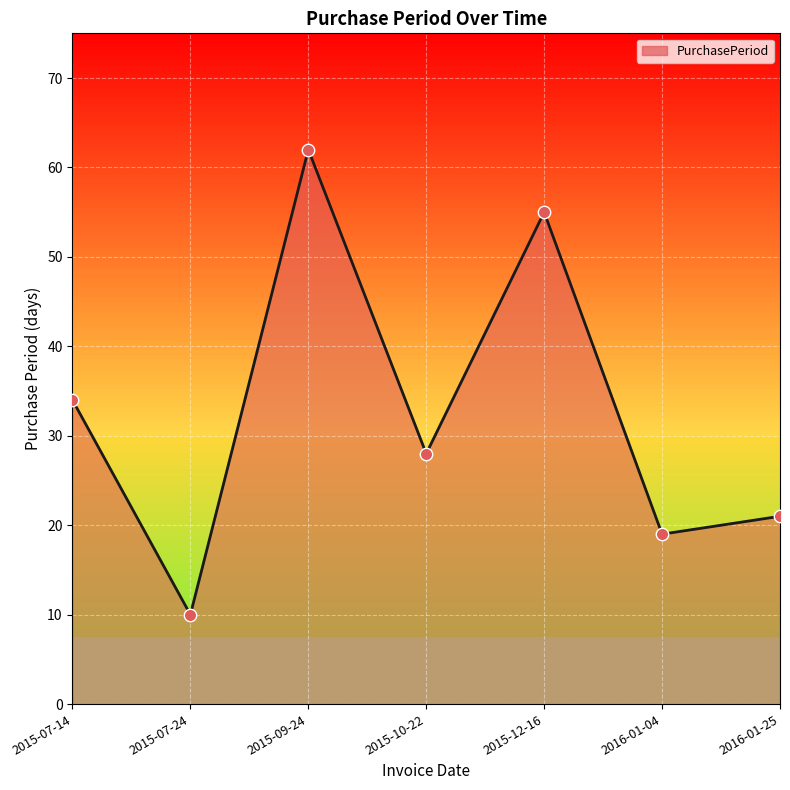

What is the change in value from 2015-07-24 to 2016-01-25?

+11